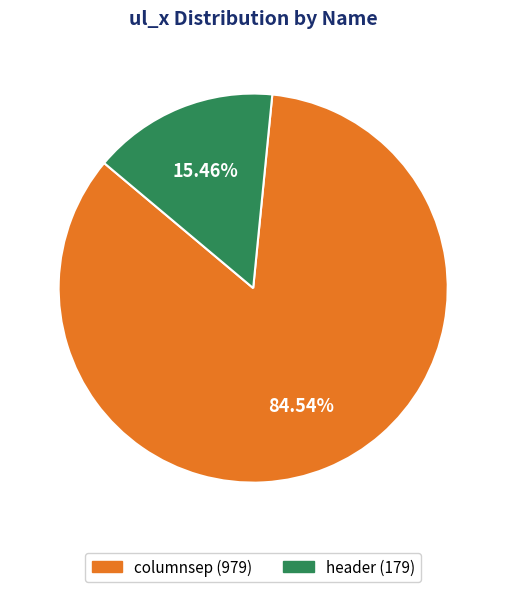

Combined, what portion of the pie is columnsep and header?

100.0%